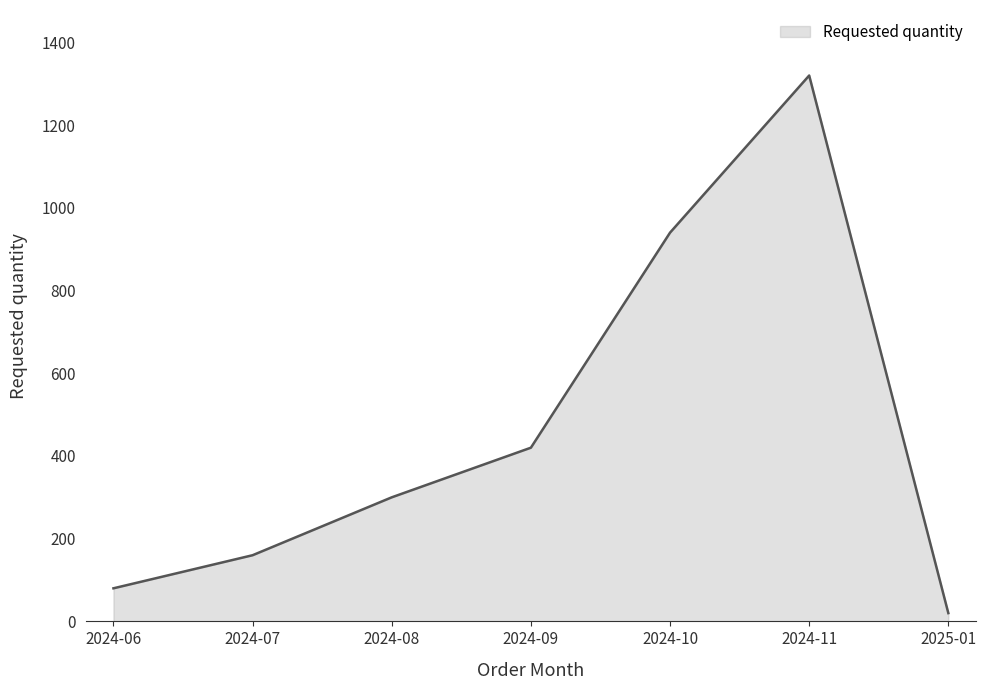

What is the greatest value displayed?

1320